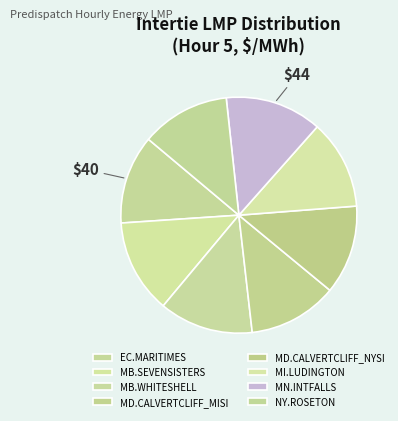

Count the number of slices in the pie.

8